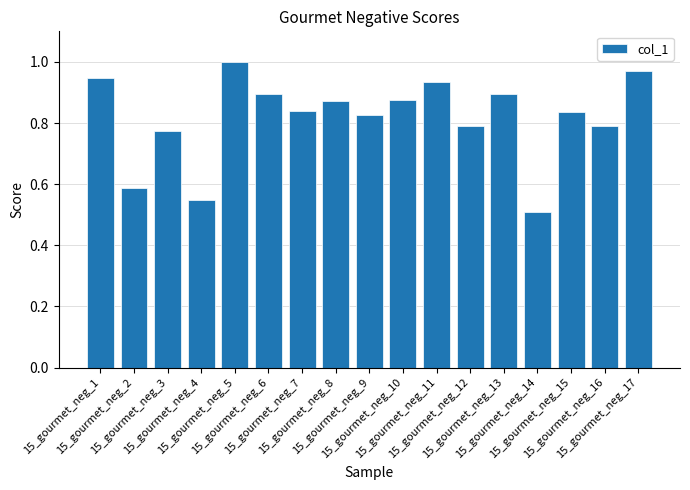

What is the sum of all values?

13.9